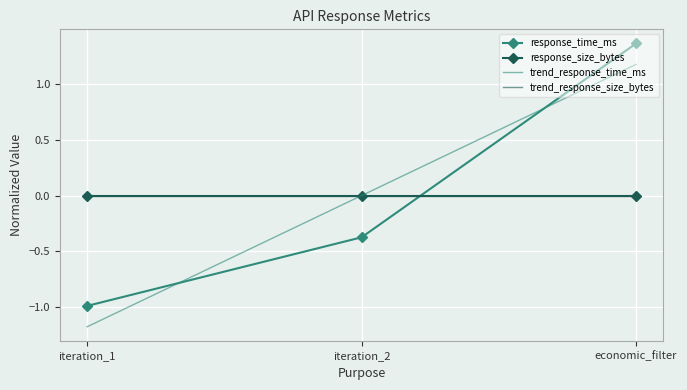

How many lines are shown in the chart?

4